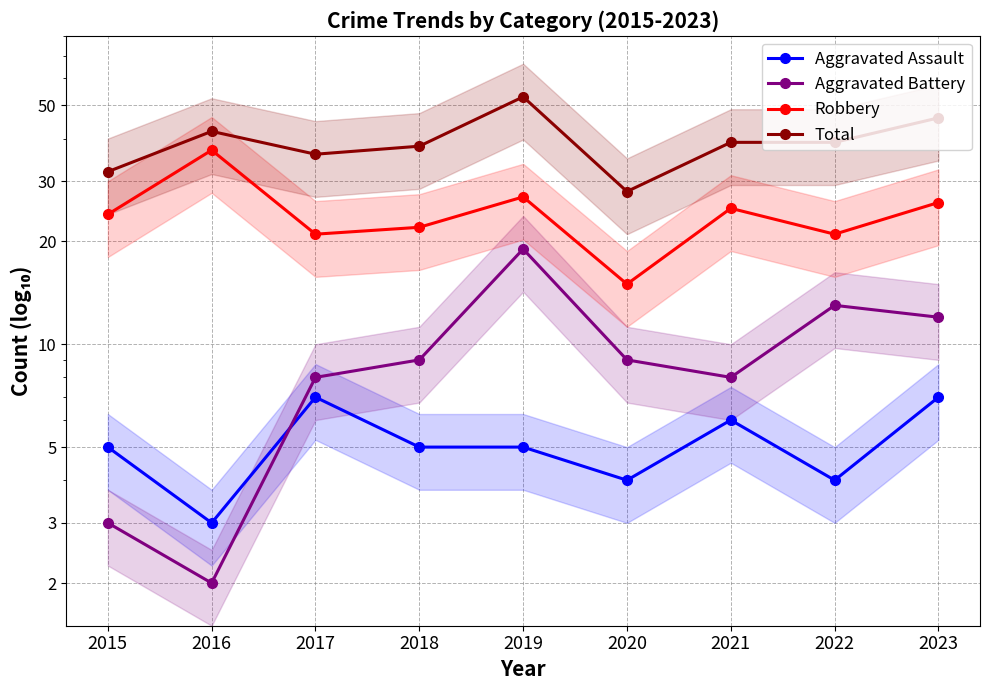

What is the total value across all series at 2016?

84